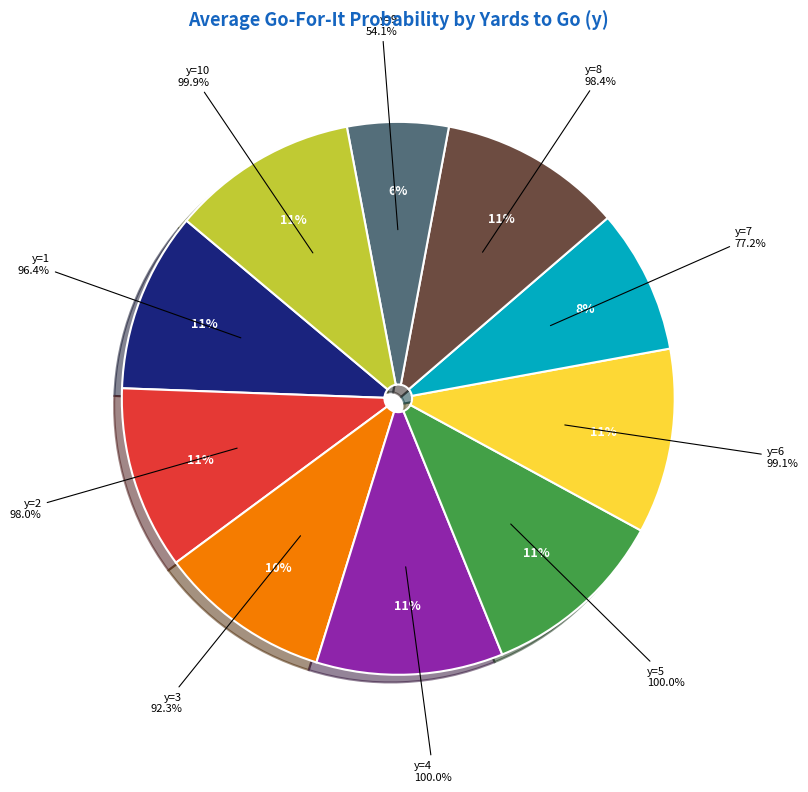

Rank the categories by value from lowest to highest.

y=9, y=7, y=3, y=1, y=2, y=8, y=6, y=10, y=4, y=5